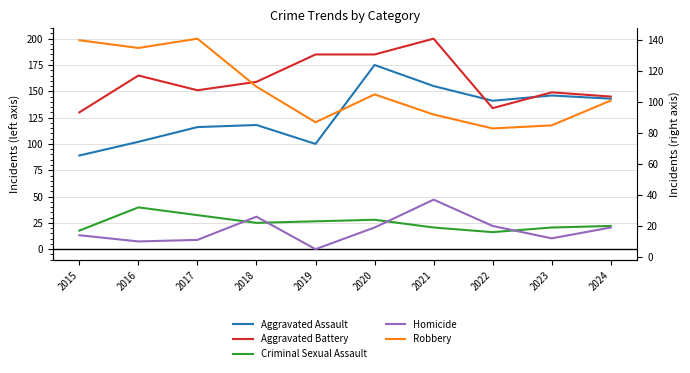

How many interior local peaks does the Robbery series have?

2